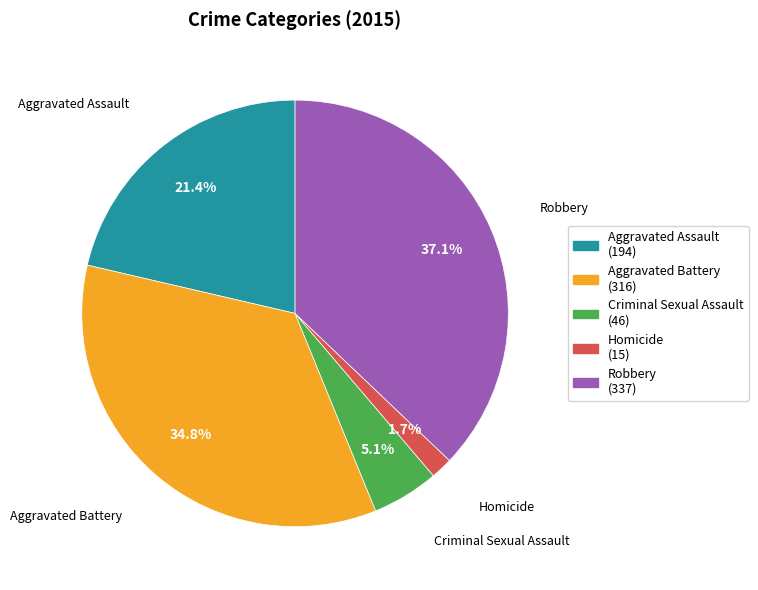

Which has a higher value, Aggravated Assault or Homicide?

Aggravated Assault